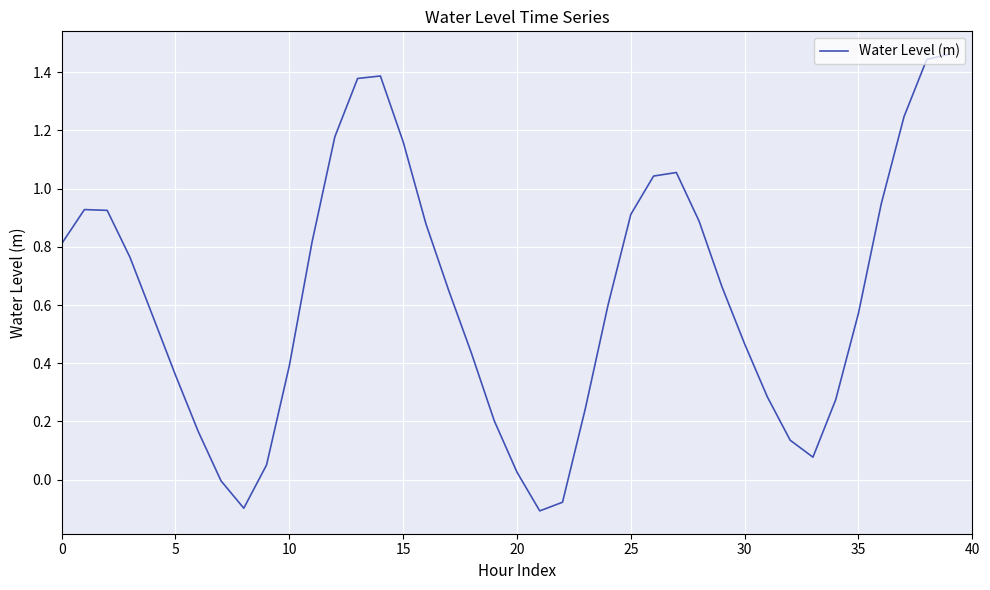

How many interior local valleys (lower than both neighbors) does the data have?

3